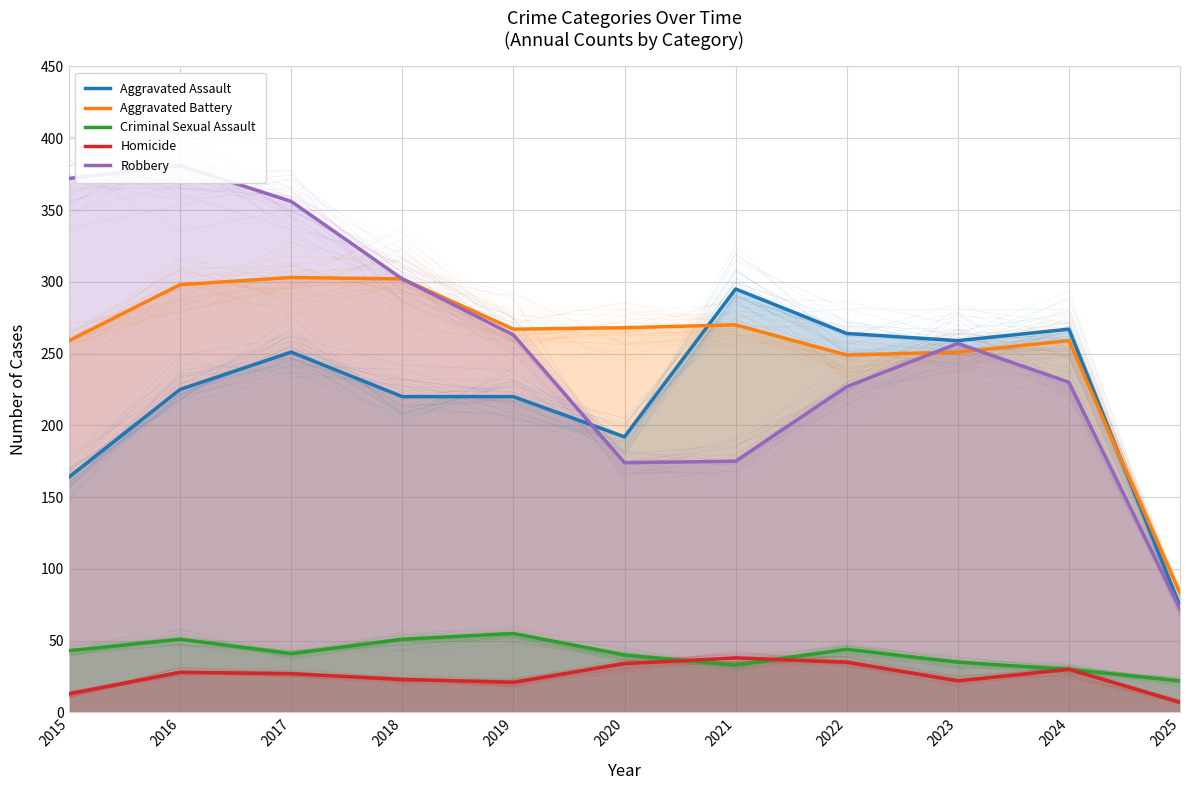

What is the greatest value displayed?

381